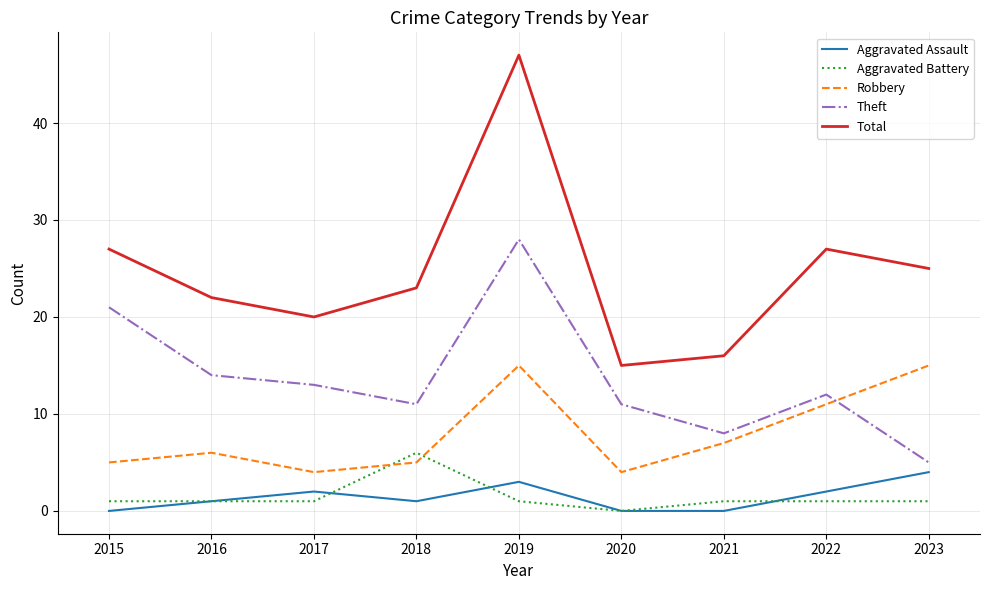

Is it true that Theft equals 8 at 2021?

True